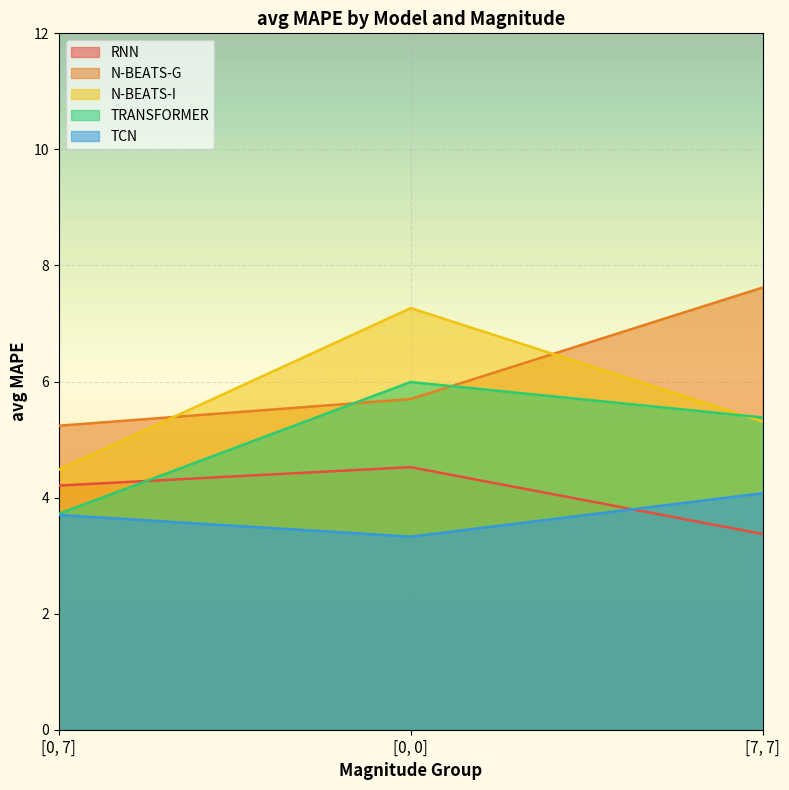

Reading left to right, transcribe all the data shown in this chart.

RNN: [0, 7]=4.2	[0, 0]=4.5	[7, 7]=3.4
N-BEATS-G: [0, 7]=5.2	[0, 0]=5.7	[7, 7]=7.6
N-BEATS-I: [0, 7]=4.5	[0, 0]=7.3	[7, 7]=5.3
TRANSFORMER: [0, 7]=3.7	[0, 0]=6.0	[7, 7]=5.4
TCN: [0, 7]=3.7	[0, 0]=3.3	[7, 7]=4.1